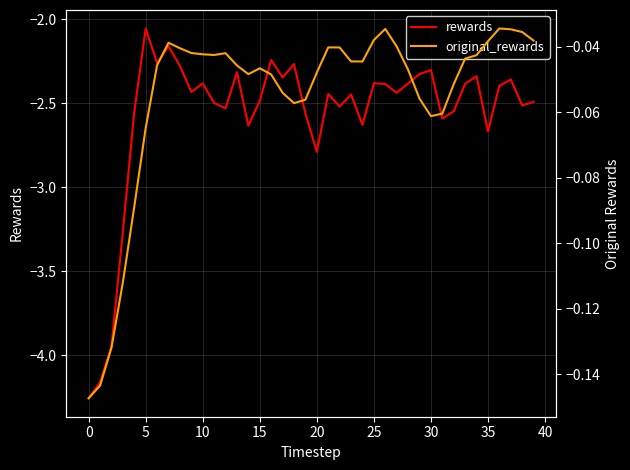

Where is original_rewards nearest to the value 0?

36